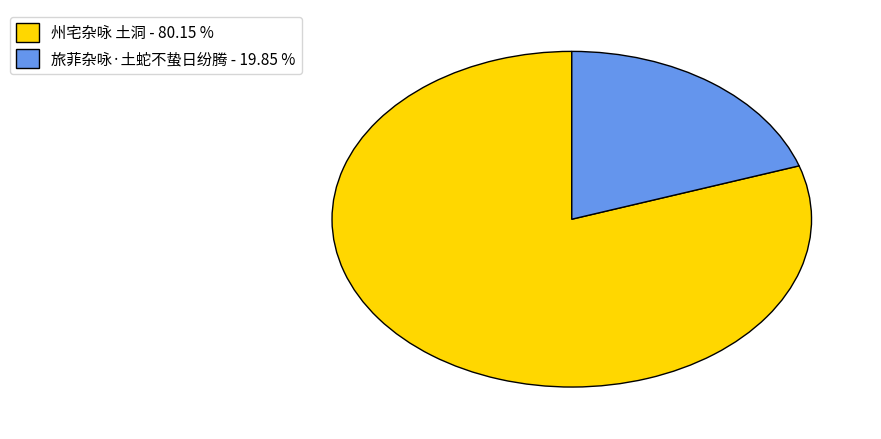

Is the sum of 旅菲杂咏·土蛇不蛰日纷腾 - 19.85 % and 州宅杂咏 土洞 - 80.15 % greater than half?

Yes